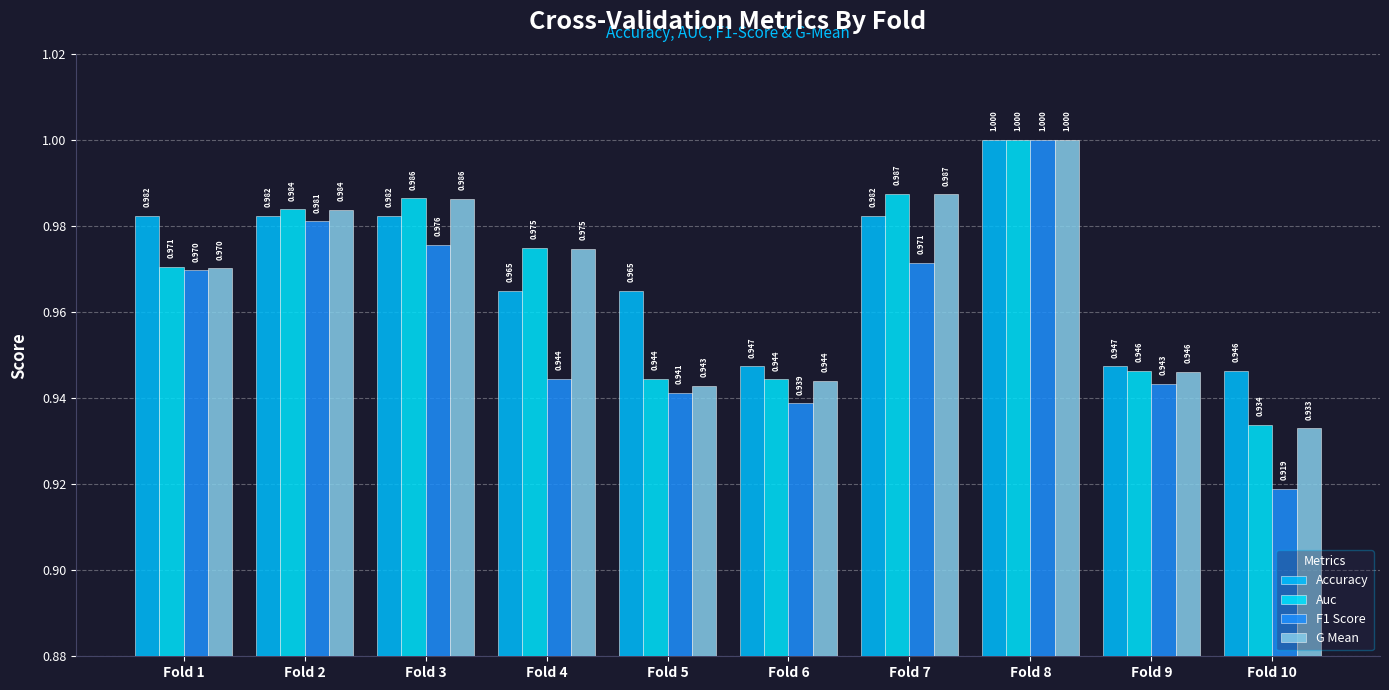

What is the sum of the Auc values at Fold 4 and Fold 7?

2.0